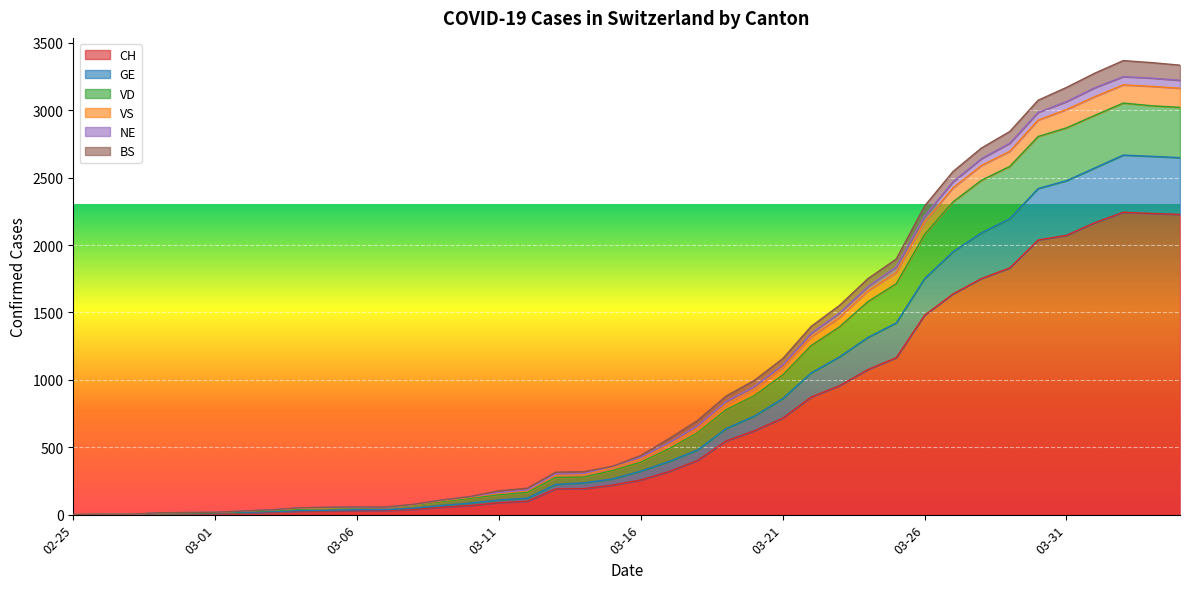

What are all the series names shown in the legend?

CH, GE, VD, VS, NE, BS